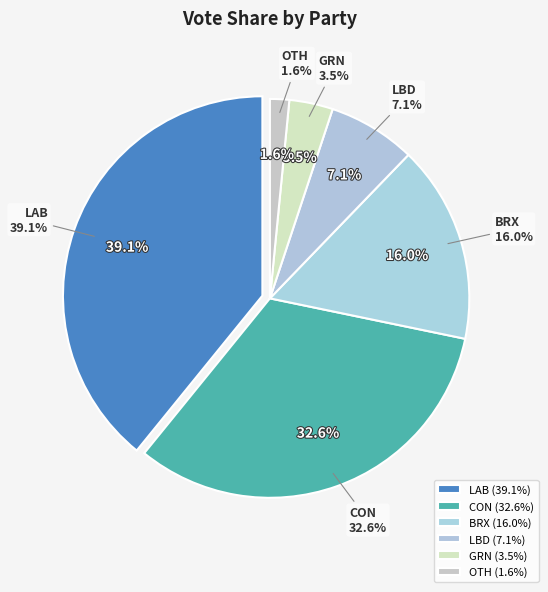

Rank the categories by value from lowest to highest.

OTH, GRN, LBD, BRX, CON, LAB